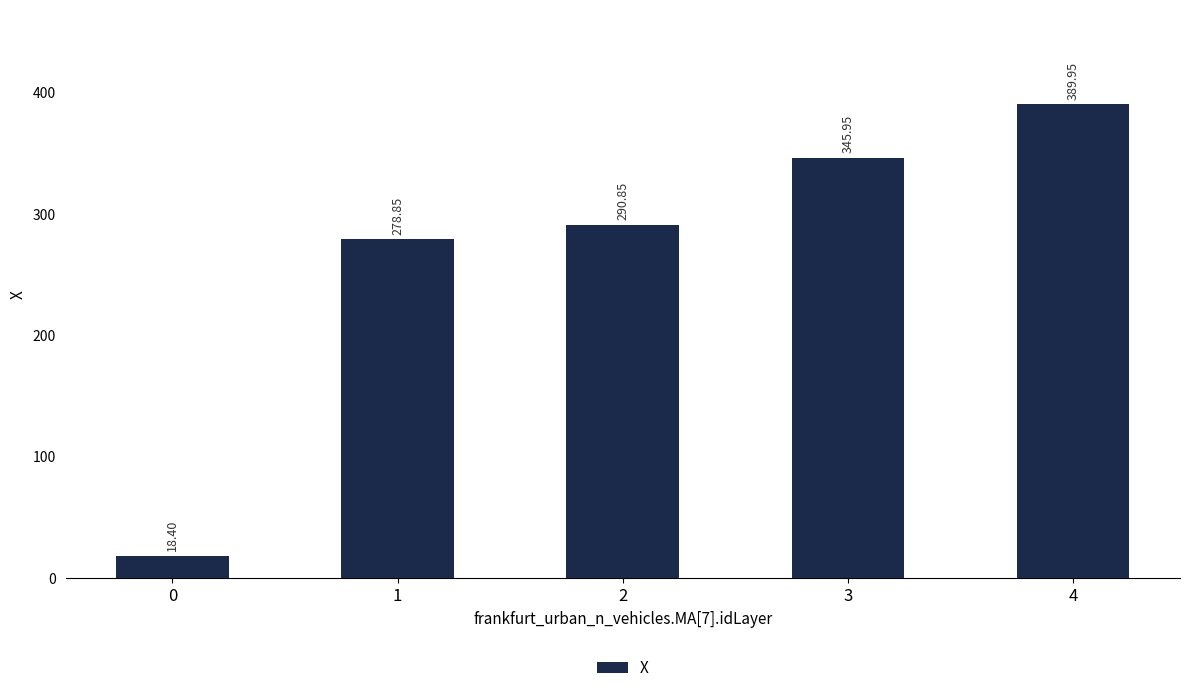

Does the chart contain stacked bars?

No